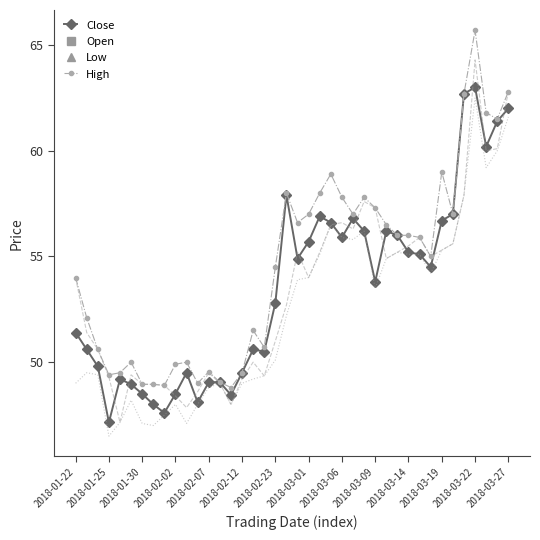

How many data points in Close are above 54?

20